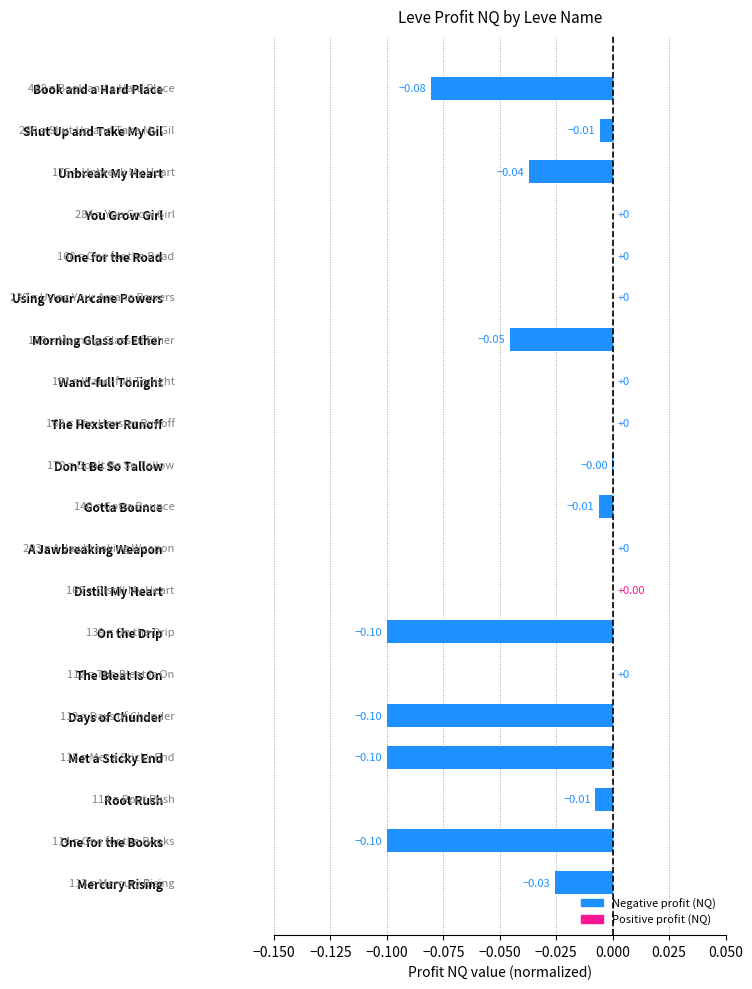

What is the change in value from One for the Books to Shut Up and Take My Gil?

+0.1